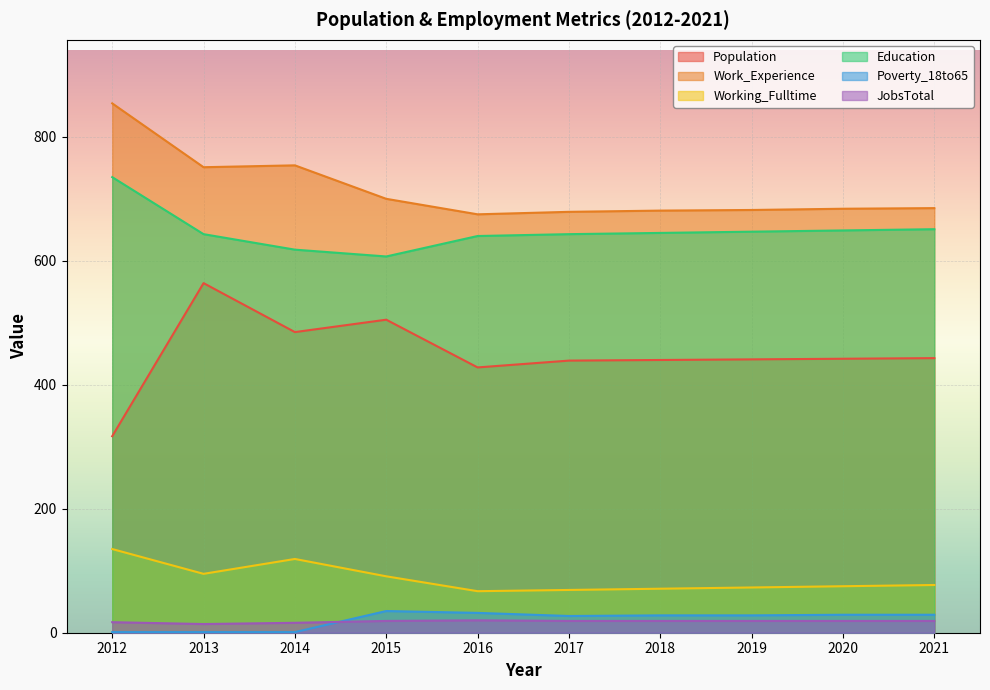

What is the average value of the Working_Fulltime series?

87